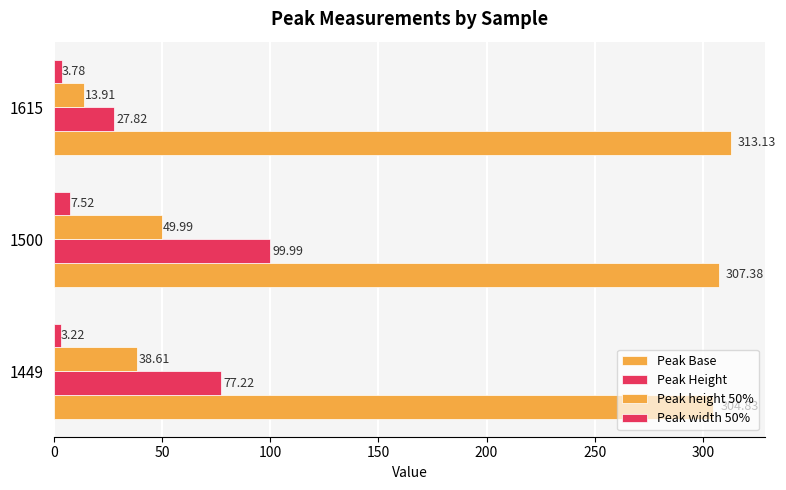

How many values in the Peak Base series exceed 307?

2